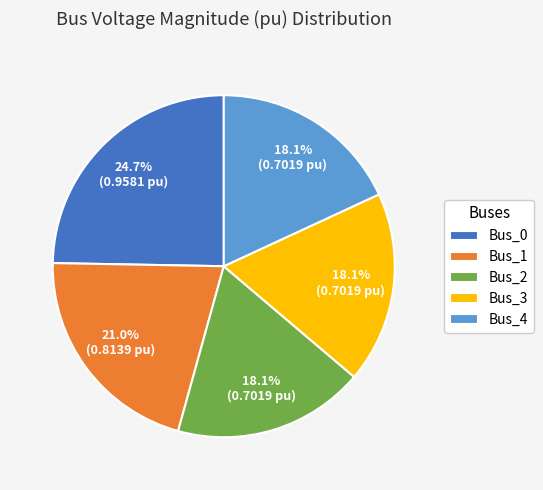

Between Bus_0 and Bus_1, which is larger?

Bus_0